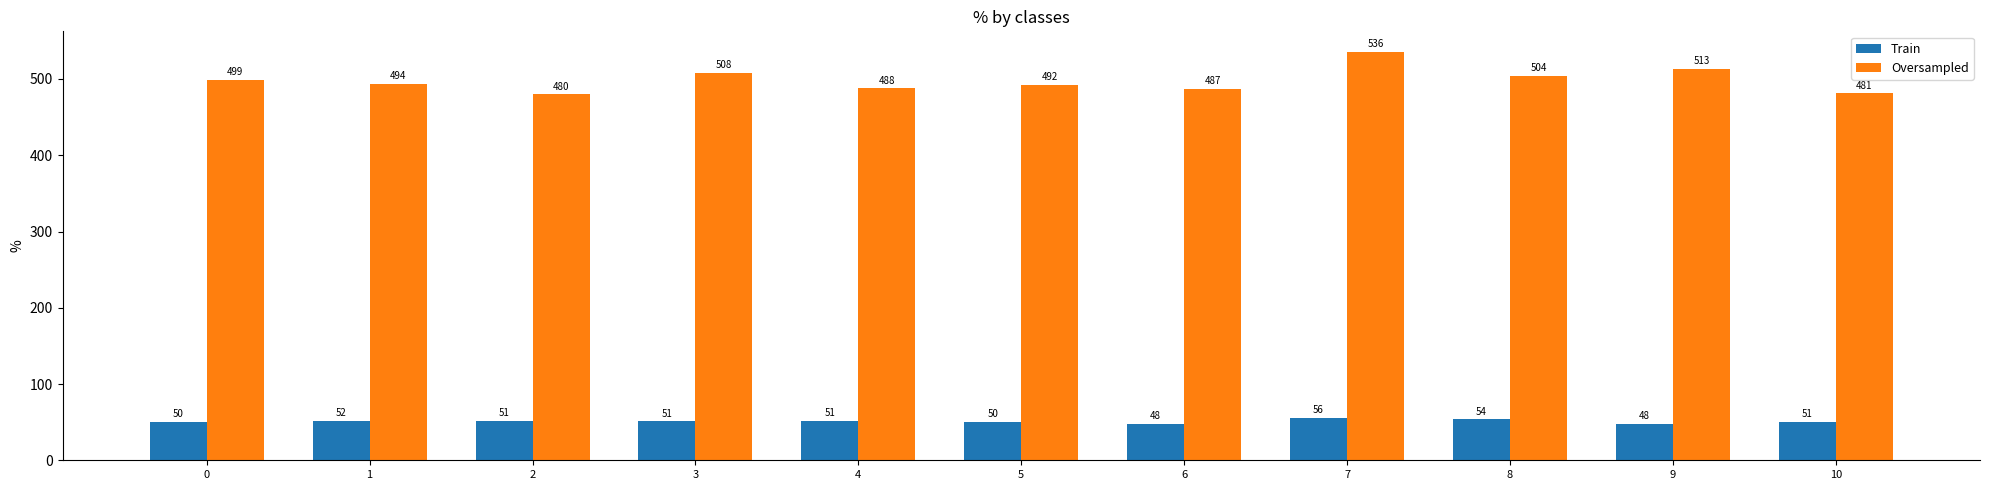

Where is Oversampled nearest to the value 507?

3